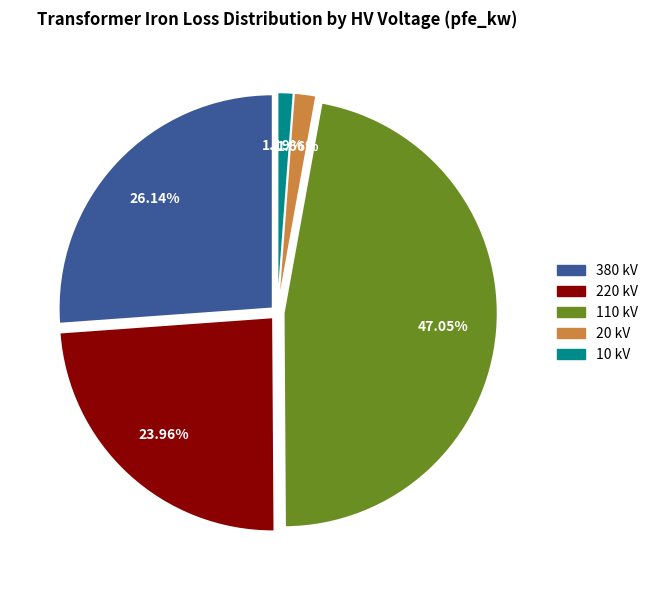

Do 10 kV and 380 kV together represent more than half of the pie?

No